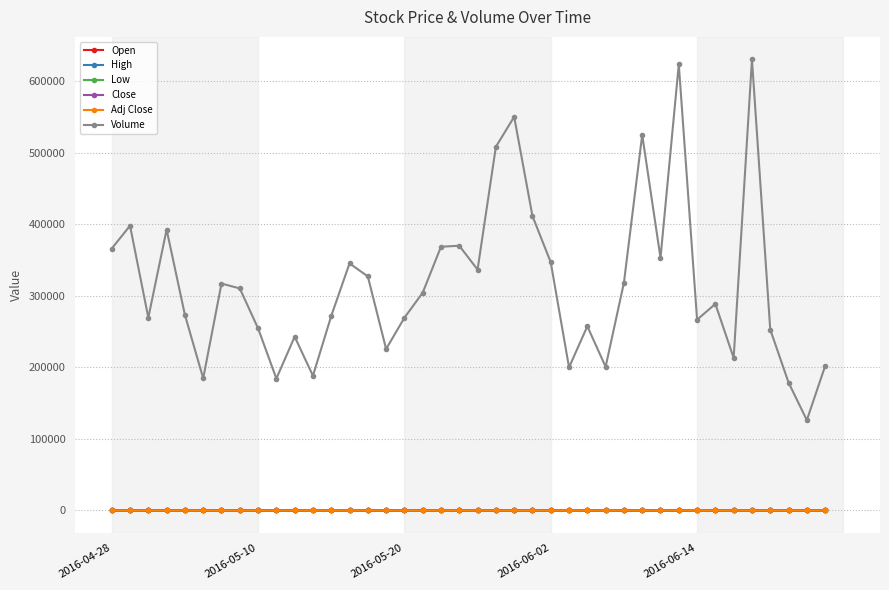

Is this an area chart (filled region under the line)?

No